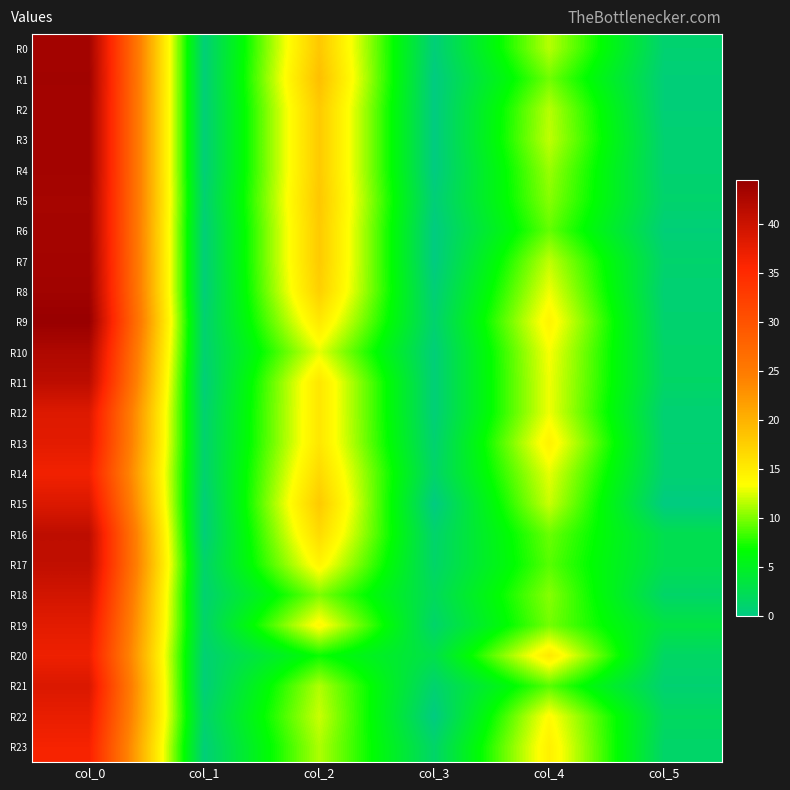

List the series in order of their peak value, lowest first.

R23, R14, R20, R22, R13, R19, R12, R15, R21, R18, R17, R16, R11, R10, R5, R6, R0, R2, R3, R4, R7, R1, R8, R9